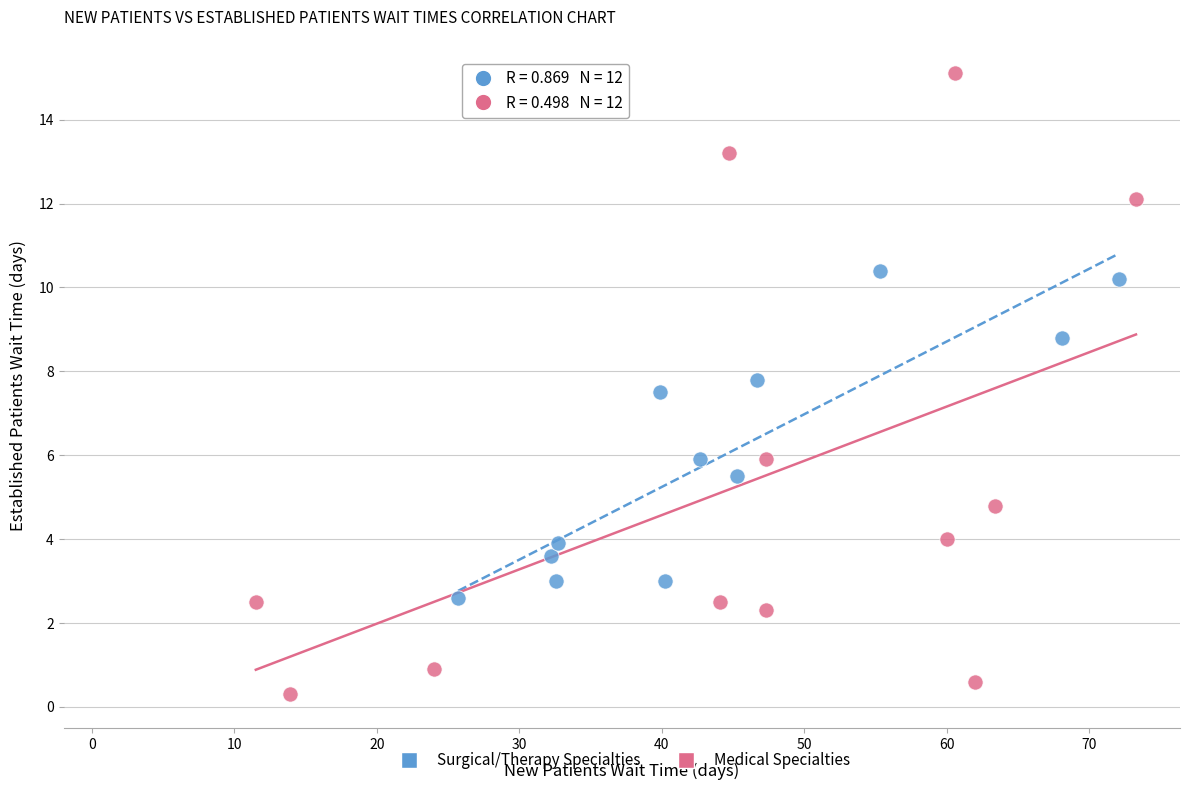

Which series contains the highest Y value?

Medical Specialties